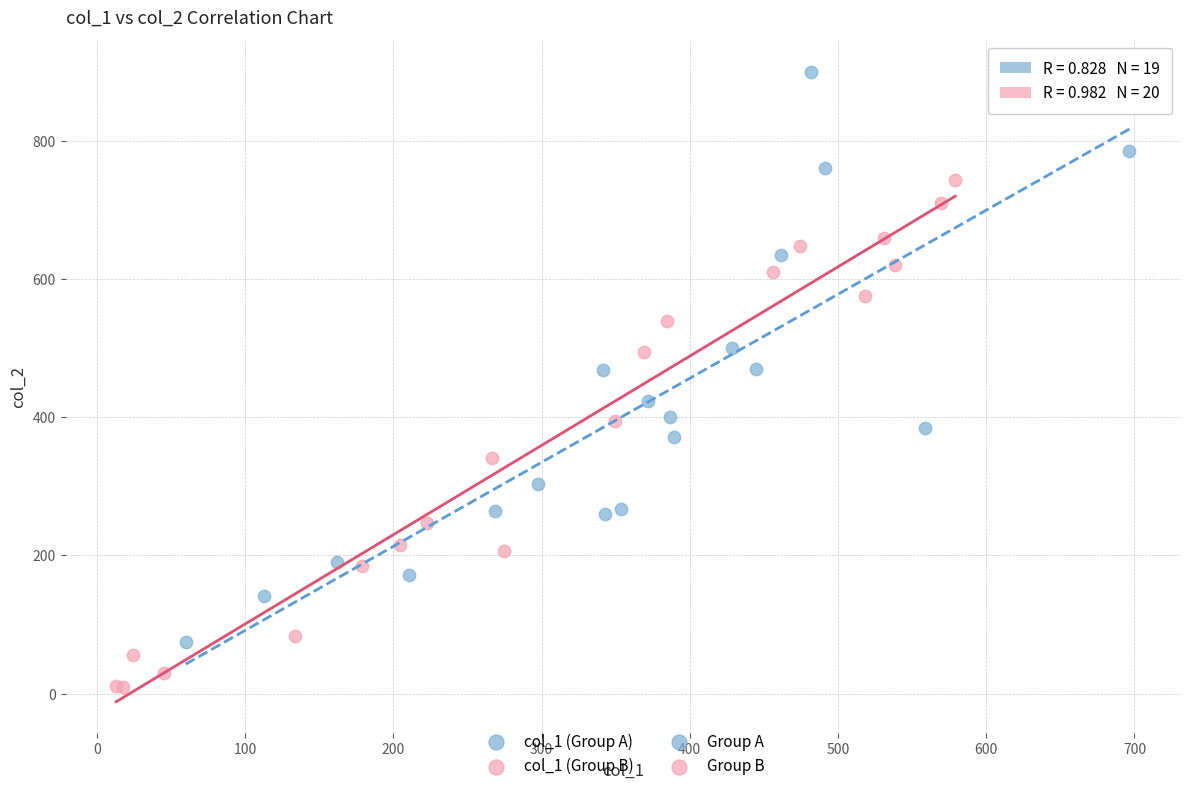

Which series has the widest spread of Y values?

col_1 (Group A)